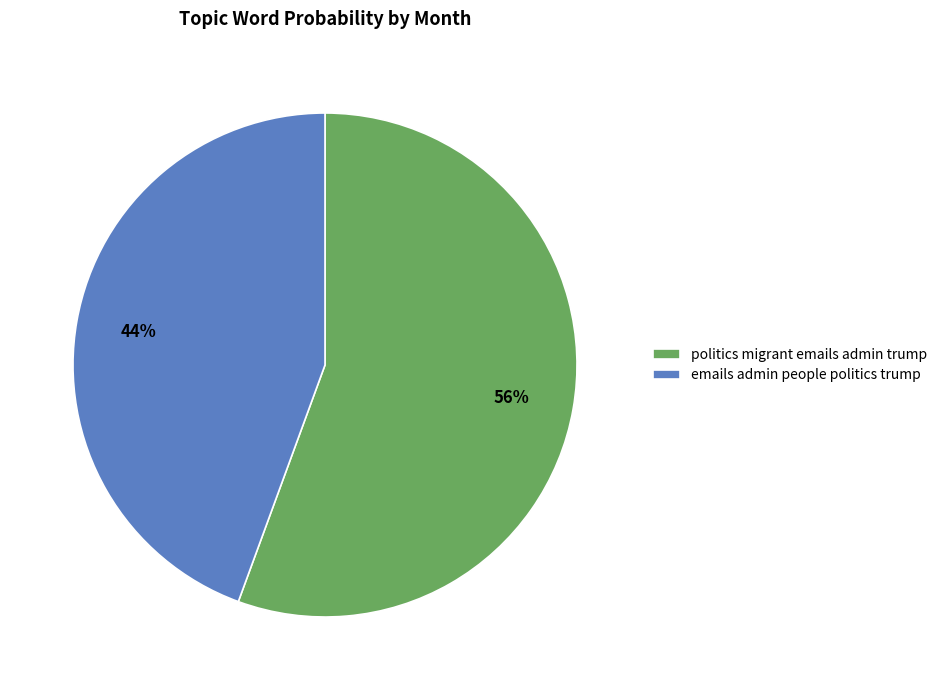

Do emails admin people politics trump and politics migrant emails admin trump together represent more than half of the pie?

Yes